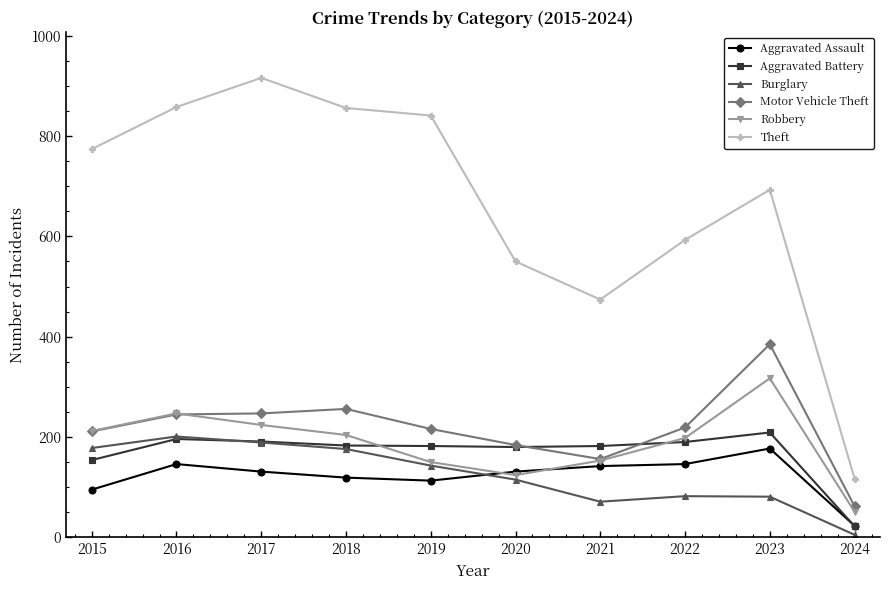

Is this an area chart (filled region under the line)?

No